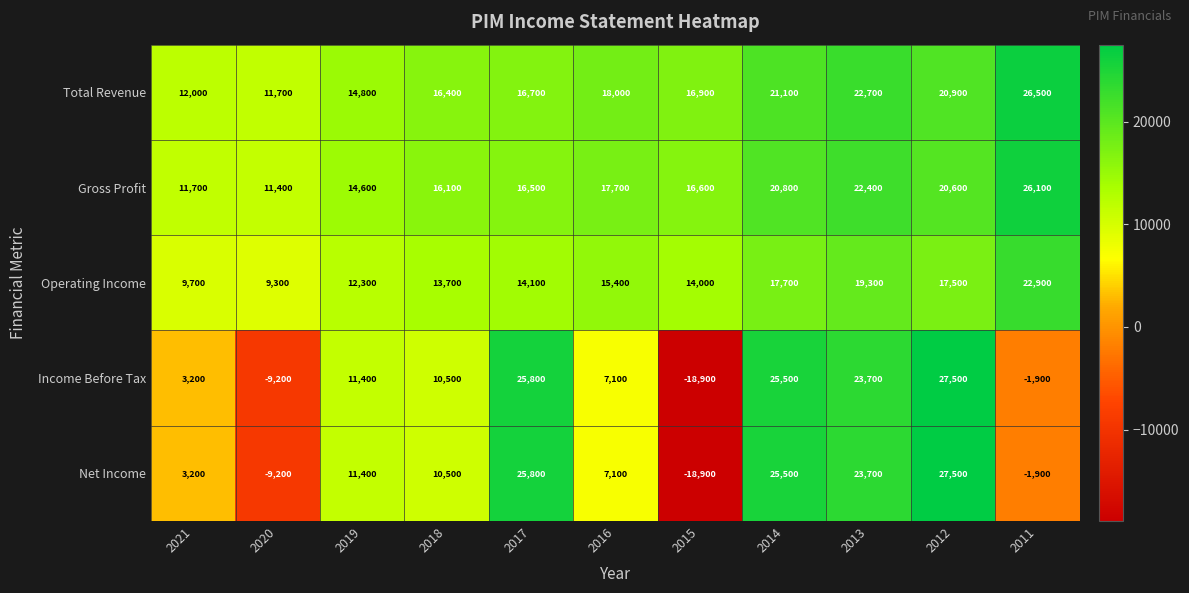

What is the minimum value for Income Before Tax?

-18900